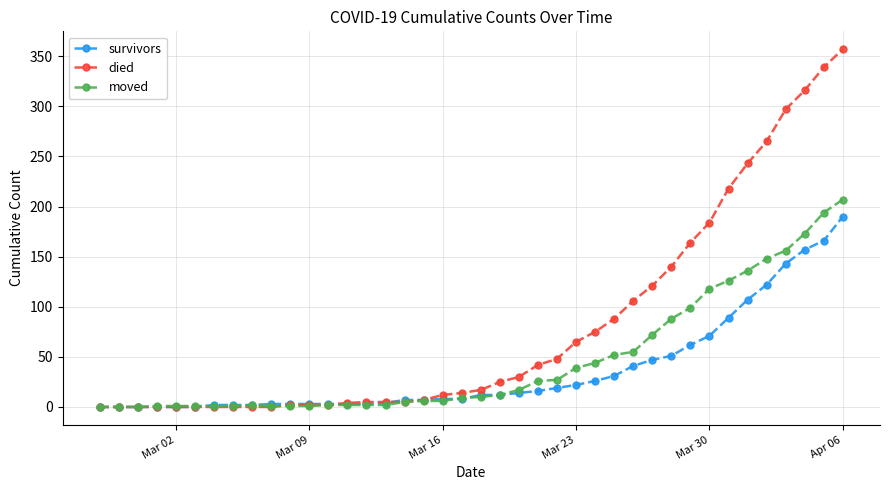

Count the number of categories in the chart.

40